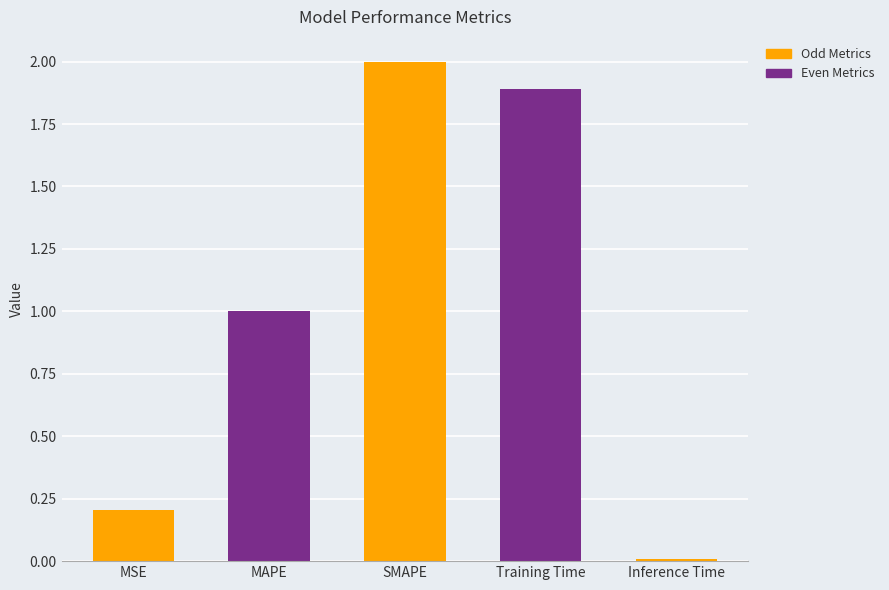

Which label corresponds to the smallest value in the chart?

Inference Time